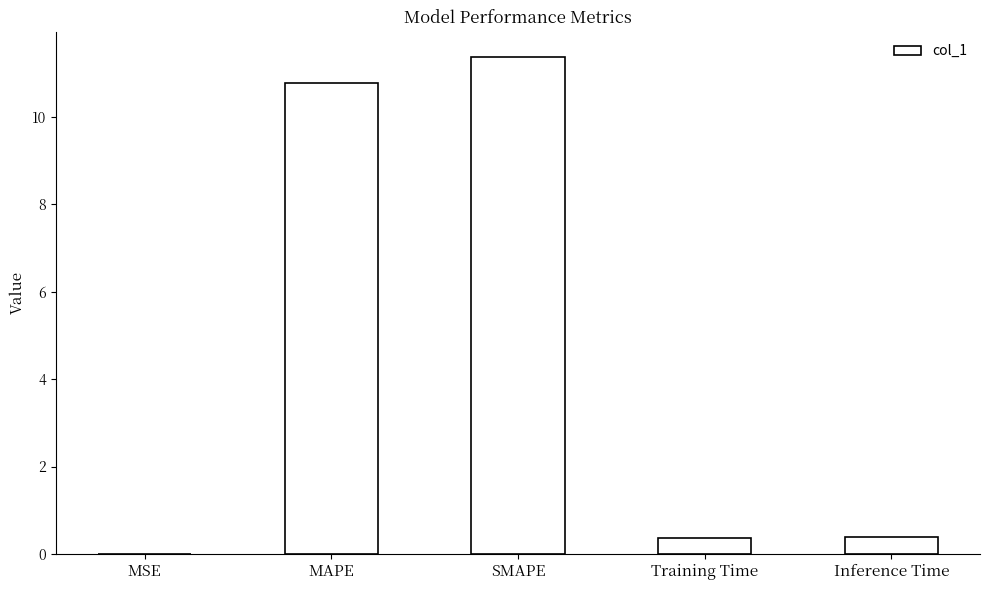

Between Inference Time and MSE, which is larger?

Inference Time